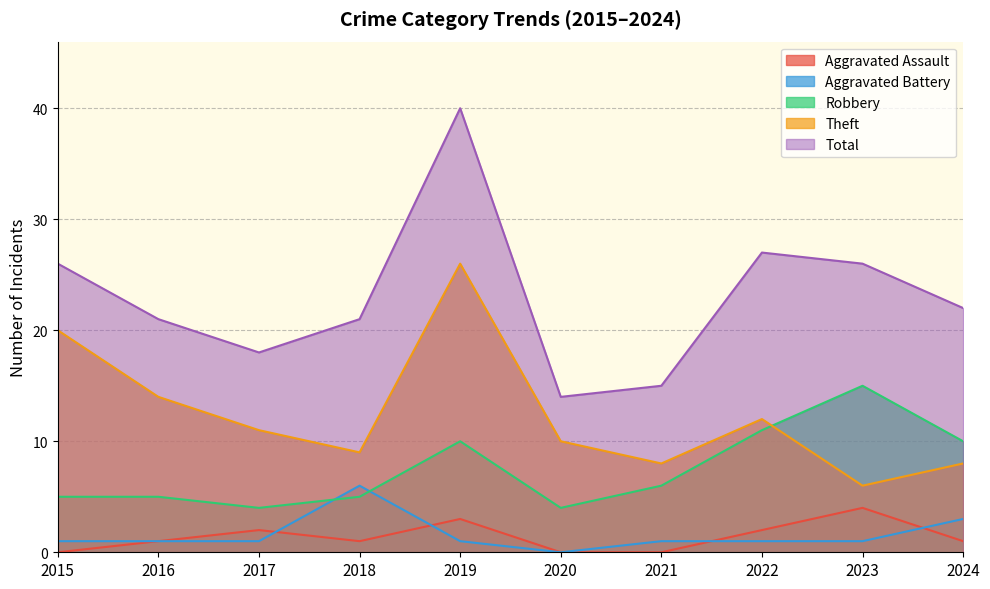

Reading left to right, extract all data points from this chart.

Aggravated Assault: 2015=0	2016=1	2017=2	2018=1	2019=3	2020=0	2021=0	2022=2	2023=4	2024=1
Aggravated Battery: 2015=1	2016=1	2017=1	2018=6	2019=1	2020=0	2021=1	2022=1	2023=1	2024=3
Robbery: 2015=5	2016=5	2017=4	2018=5	2019=10	2020=4	2021=6	2022=11	2023=15	2024=10
Theft: 2015=20	2016=14	2017=11	2018=9	2019=26	2020=10	2021=8	2022=12	2023=6	2024=8
Total: 2015=26	2016=21	2017=18	2018=21	2019=40	2020=14	2021=15	2022=27	2023=26	2024=22